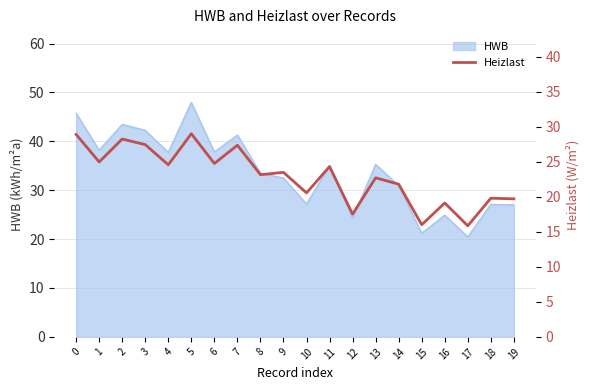

Is it true that HWB equals 15.2 at 19?

False